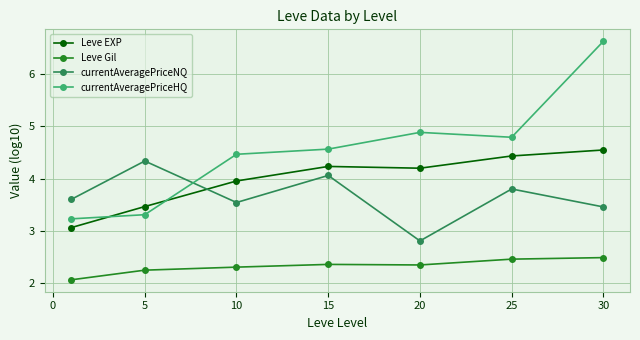

At how many categories does at least one series exceed 3?

7